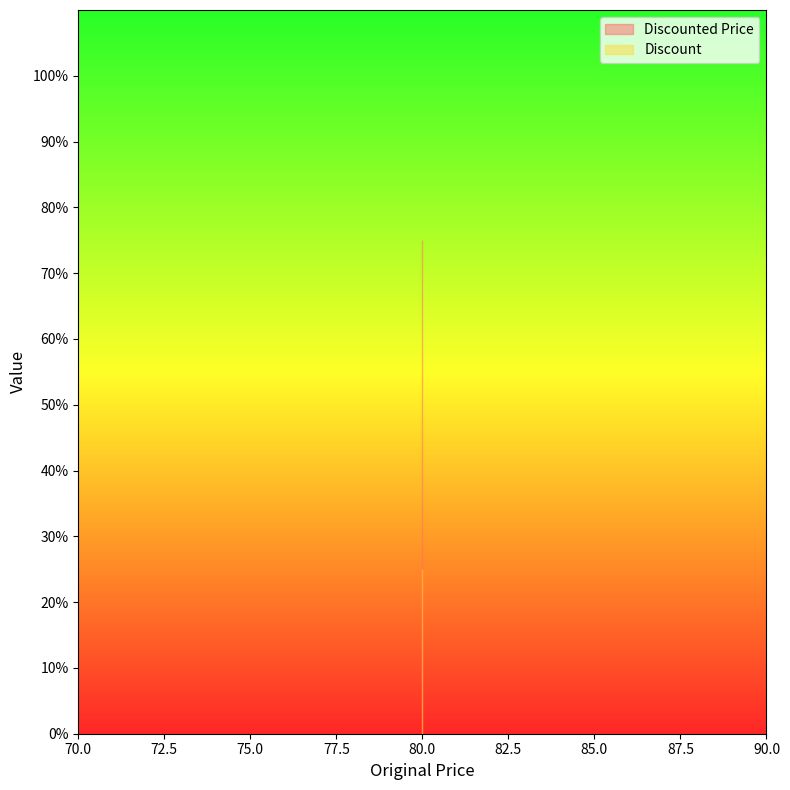

The Discounted Price series shows 0.8 at 80. True or false?

True